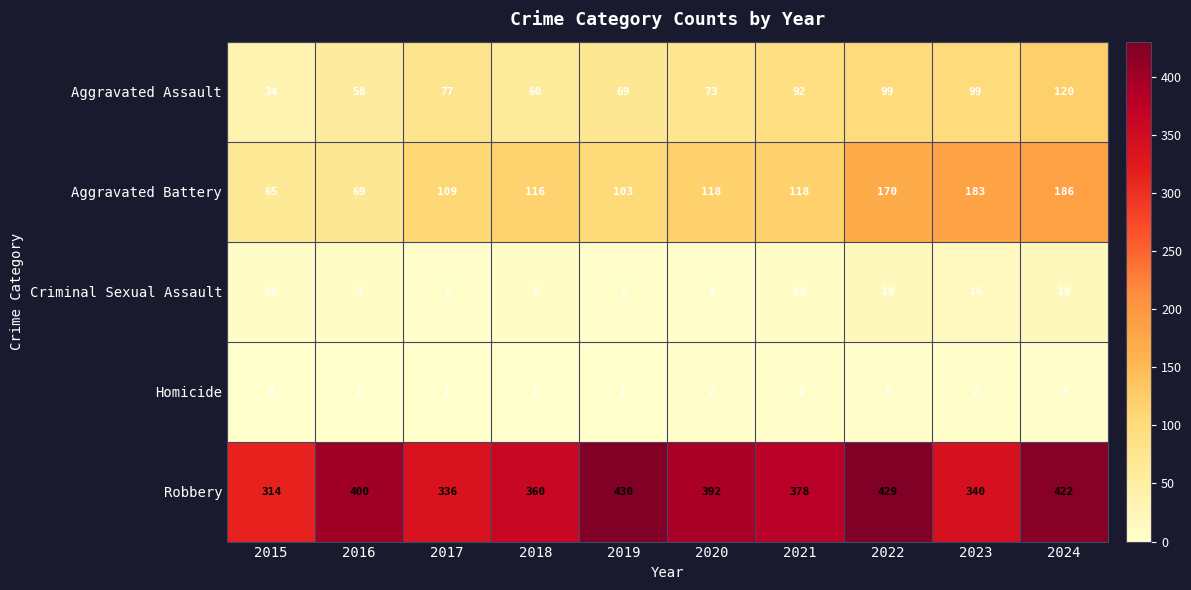

True or false: Criminal Sexual Assault has a value of 27 at 2023.

False